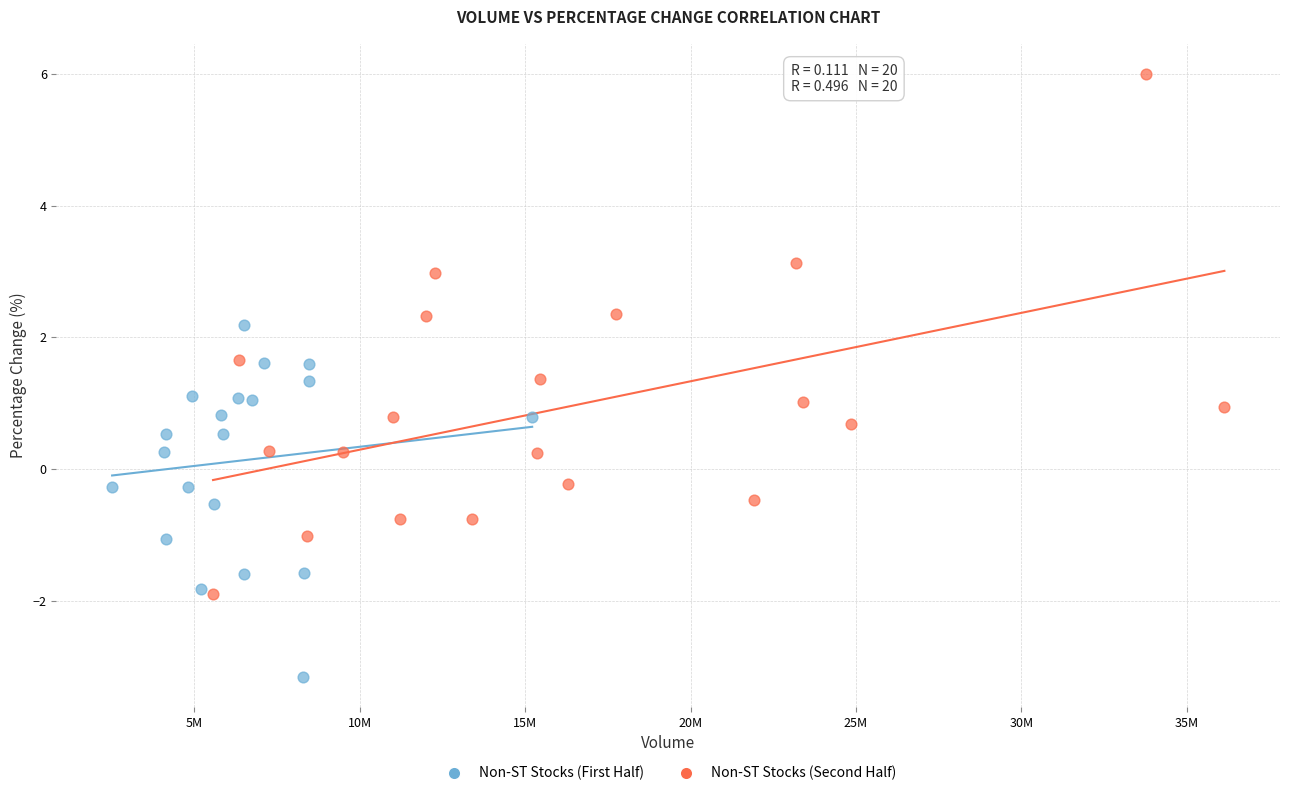

Which series has the largest Y range (max minus min)?

Non-ST Stocks (Second Half)